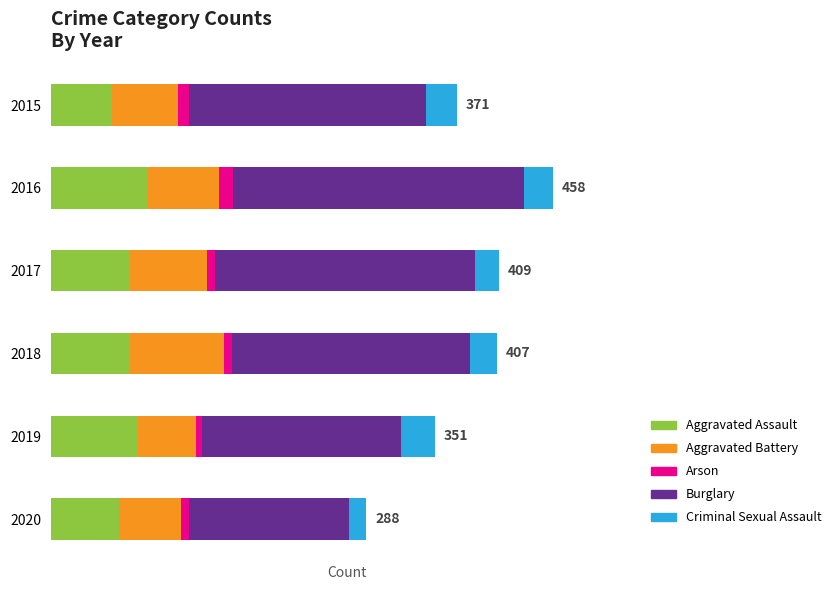

What are all the series names shown in the legend?

Aggravated Assault, Aggravated Battery, Arson, Burglary, Criminal Sexual Assault